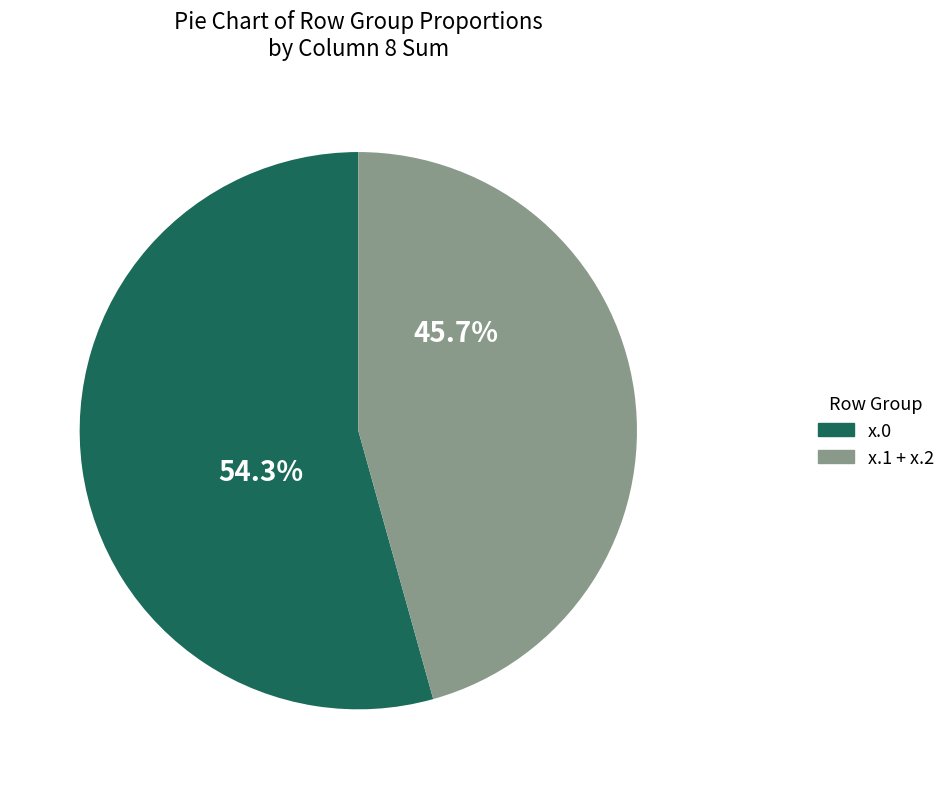

To the nearest percent, what is the difference between the largest and smallest slice percentages?

9%